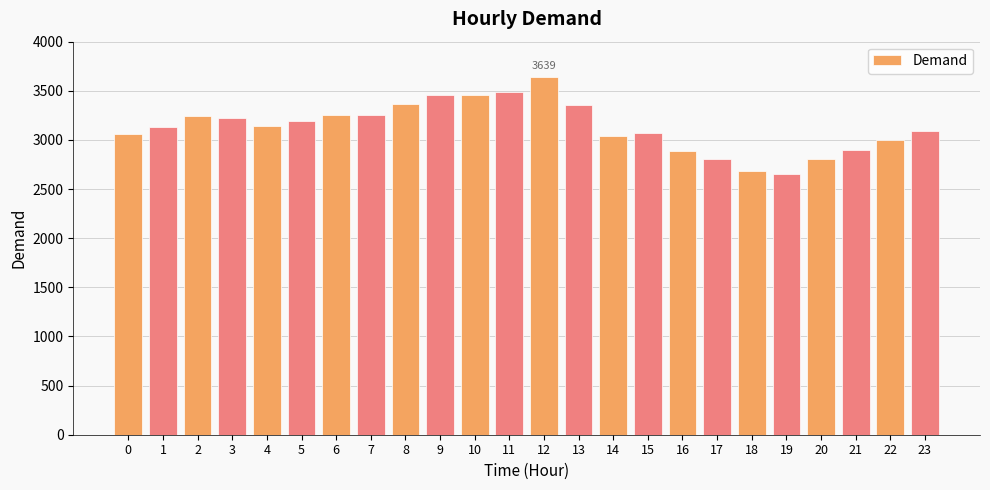

At which label does the data first exceed 3143?

2